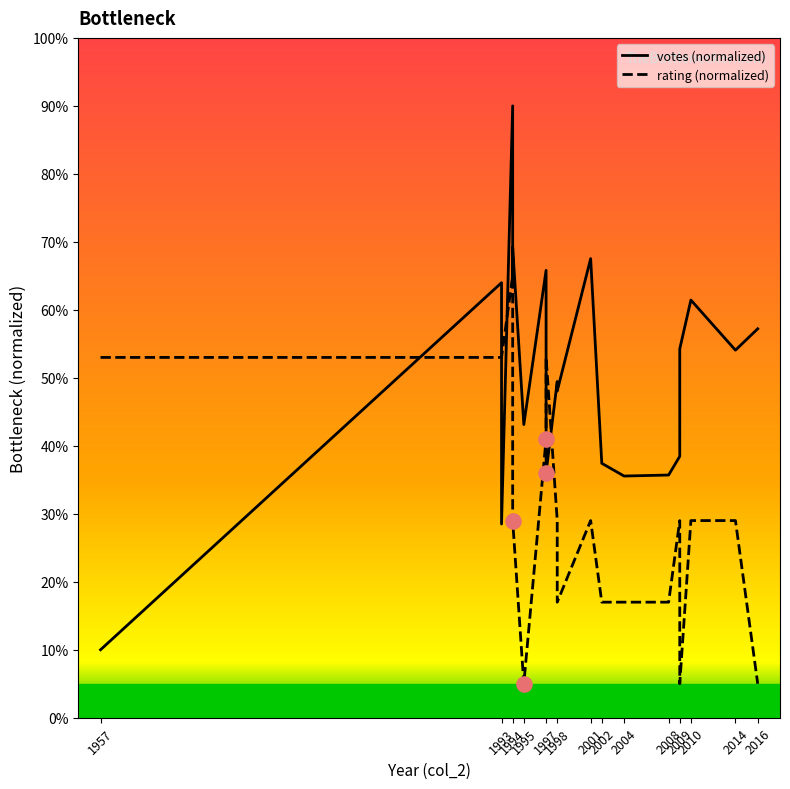

Which series reaches the minimum Y coordinate?

rating (normalized)